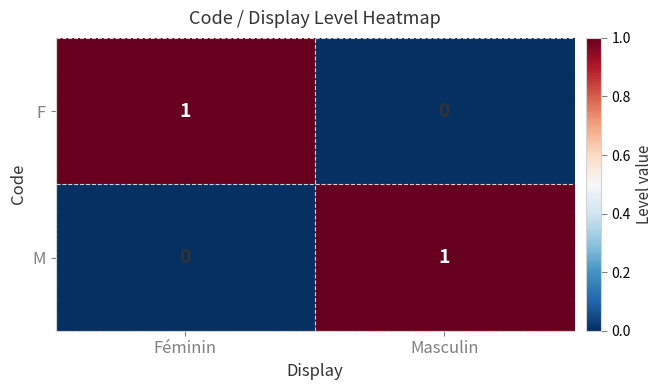

Where is M nearest to the value 0?

Féminin